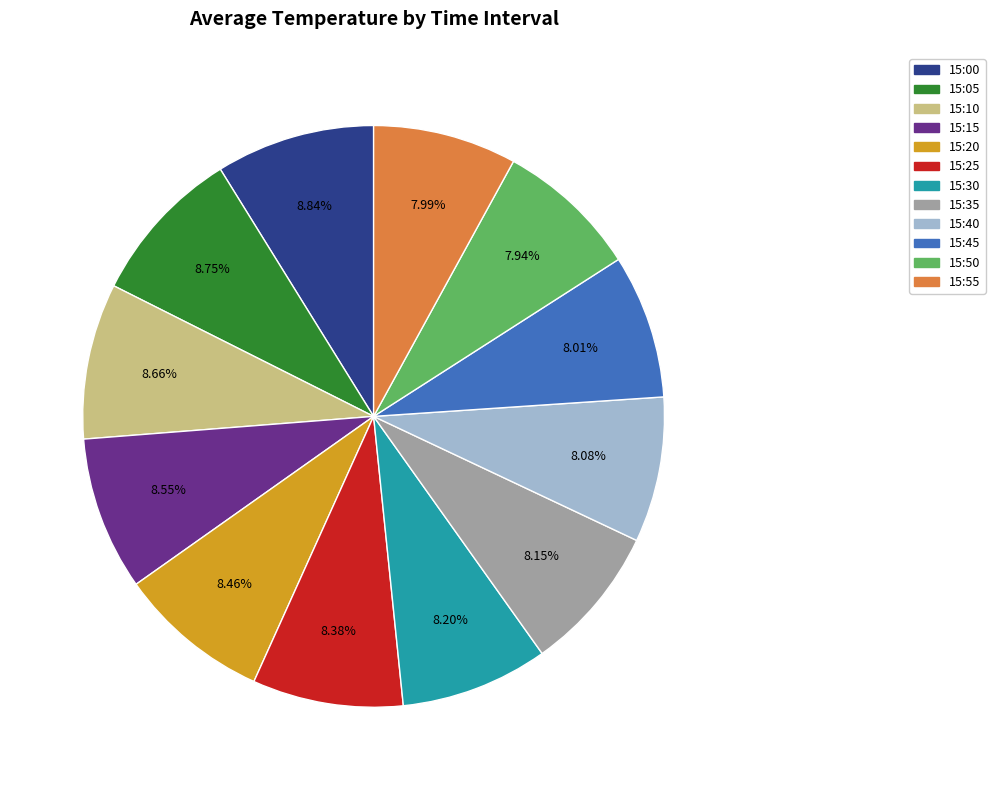

Combined, do 15:45 and 15:25 account for over 50%?

No